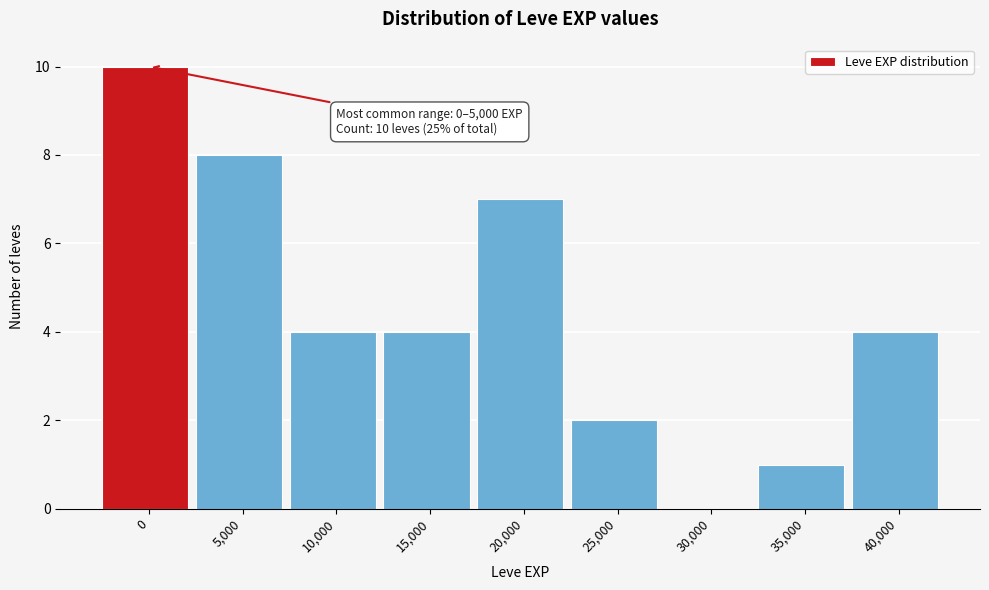

Reading right to left, list all the values displayed in this chart.

40,000=4	35,000=1	30,000=0	25,000=2	20,000=7	15,000=4	10,000=4	5,000=8	0=10